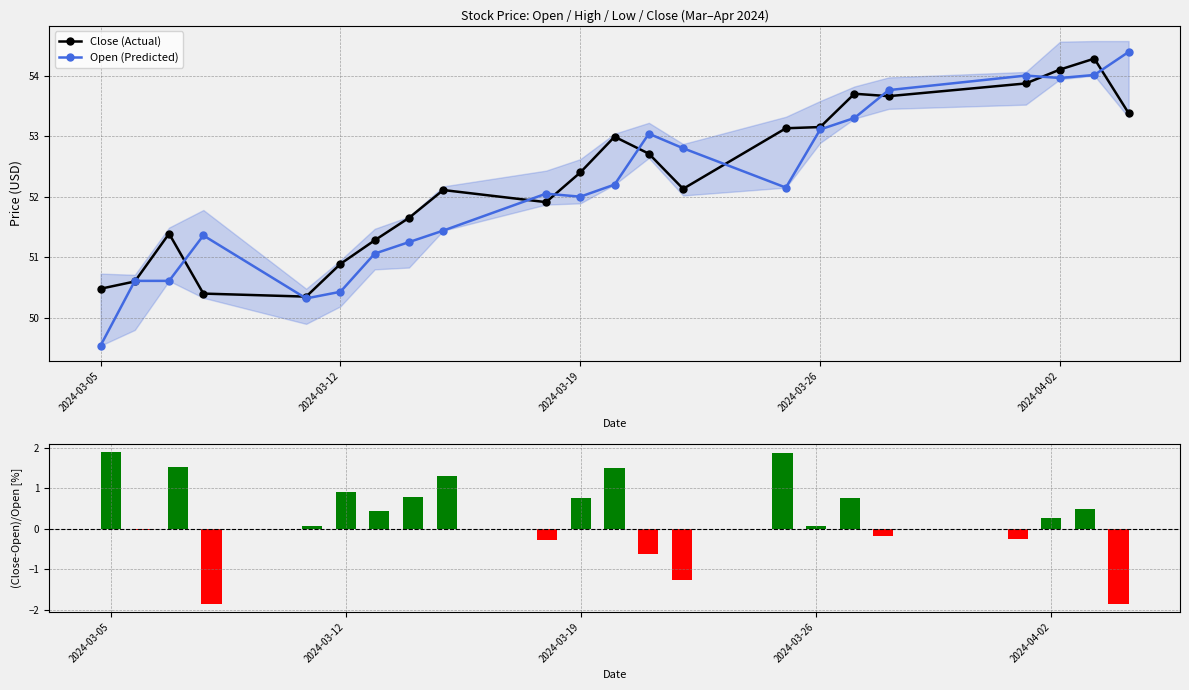

The Open (Predicted) series shows 50.4 at 2024-03-12. True or false?

True